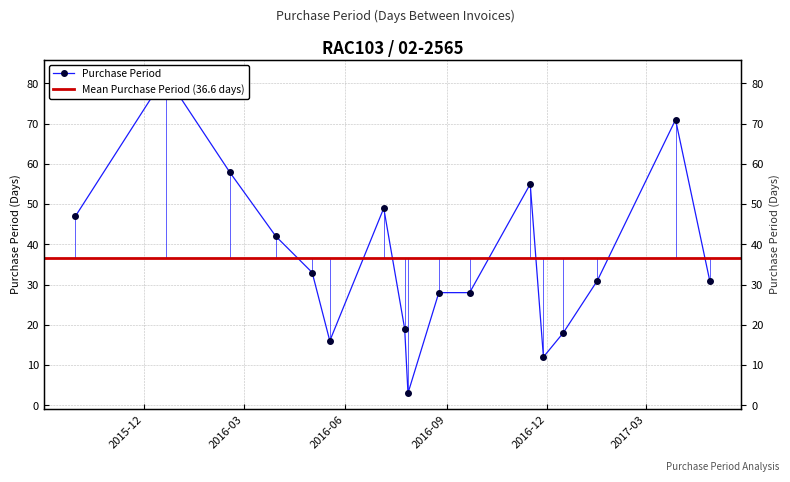

The value at 2017-01-16 is 31. True or false?

True